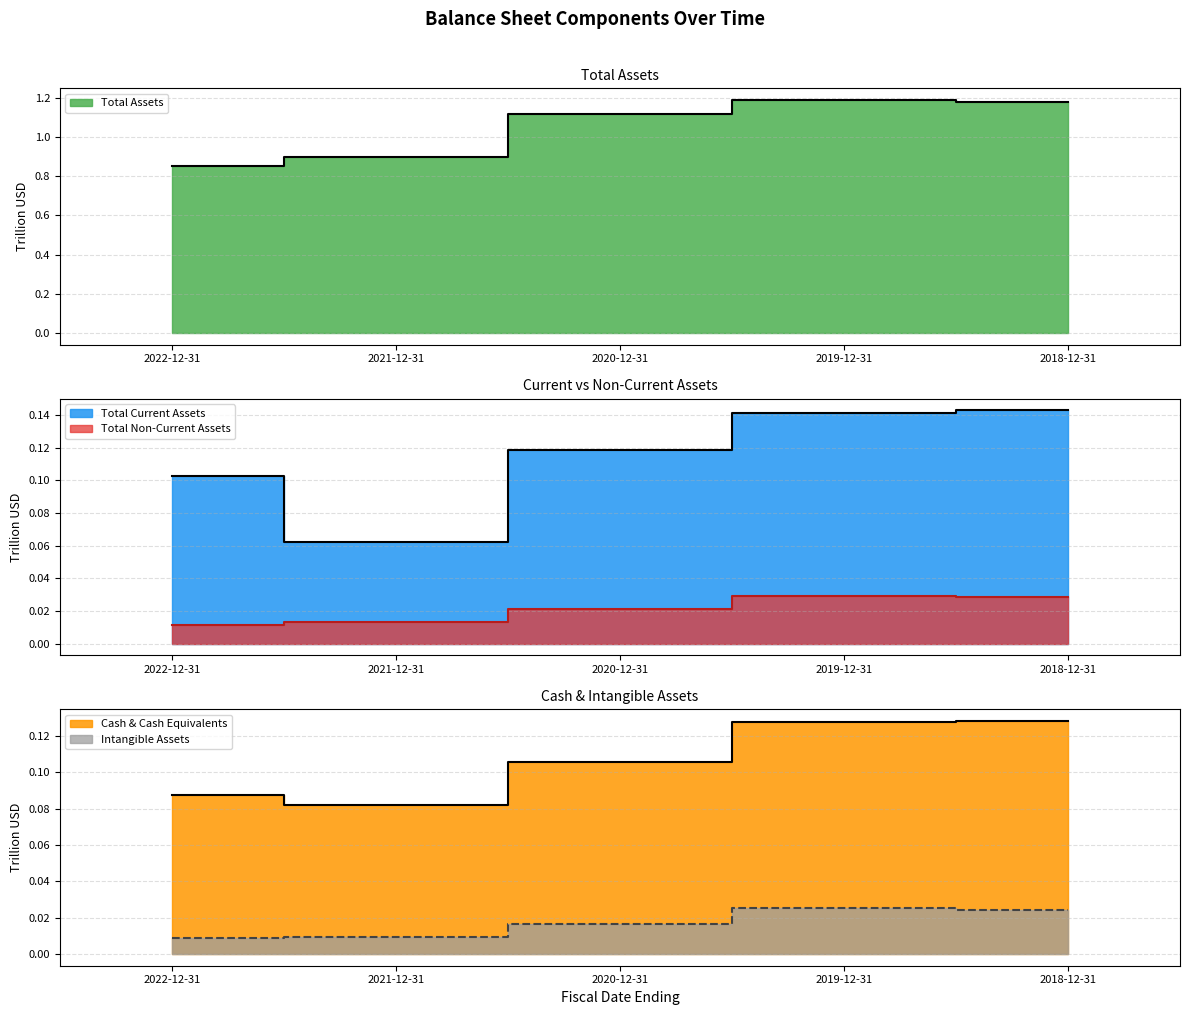

True or false: intangibleAssets and totalNonCurrentAssets cross at least once.

False